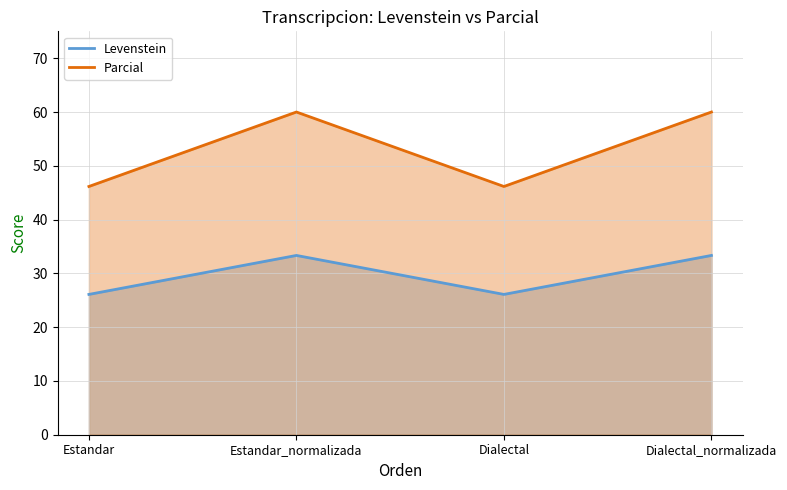

Is it true that Parcial equals 60.0 at Dialectal_normalizada?

True